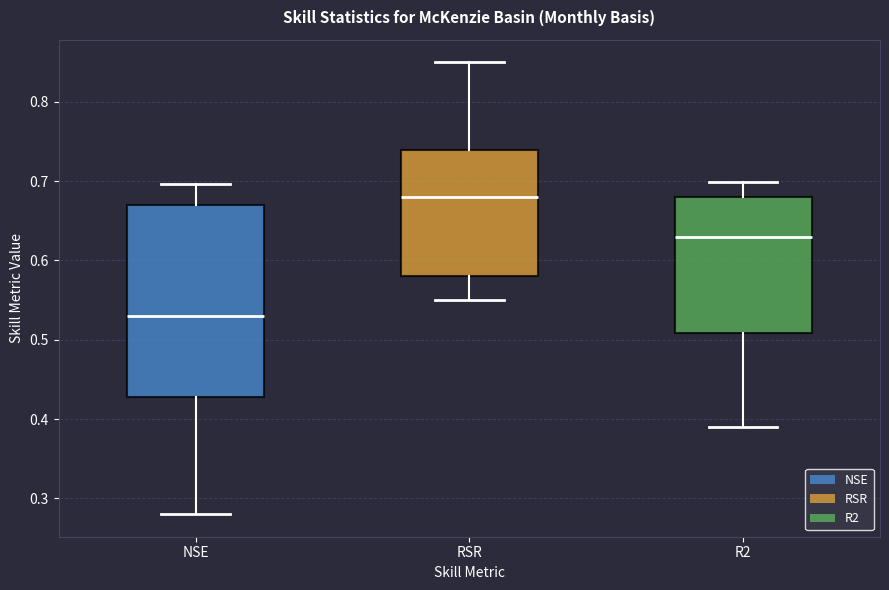

Where does the lower whisker of the box for NSE end on the y-axis? The values are not printed on the chart, so give them approximately, as read against the axis.

0.28